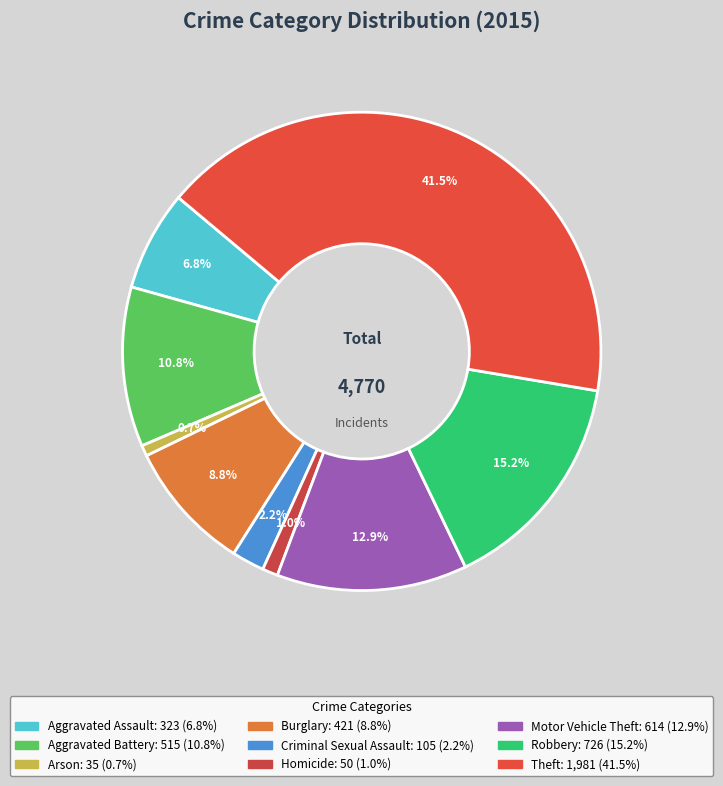

What percentage is the Homicide slice, to the nearest percent?

1%